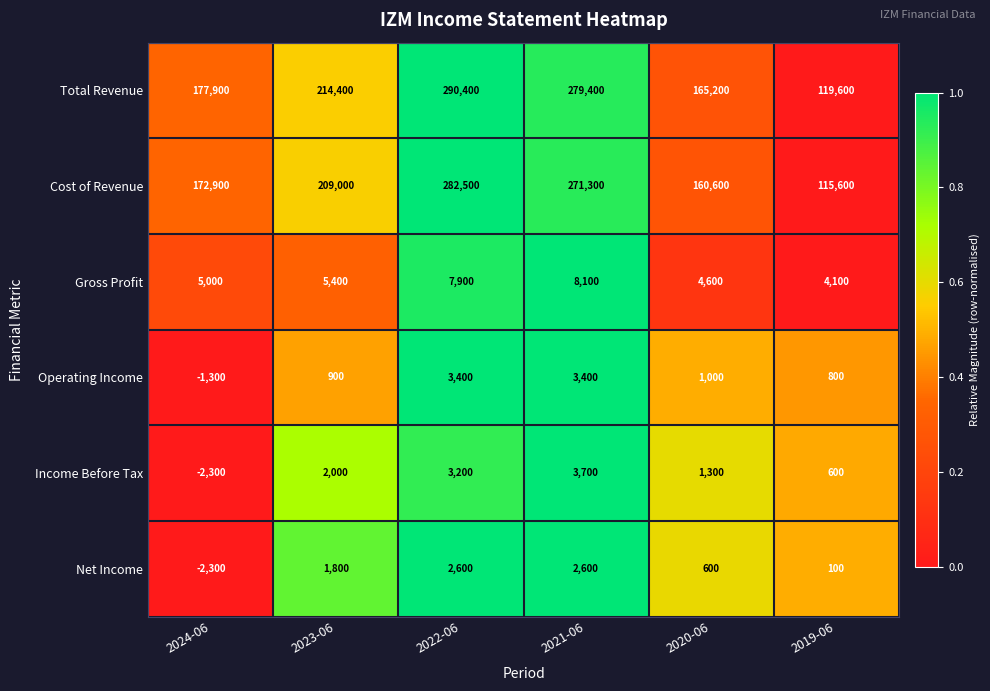

What is the difference between the Total Revenue values at 2021-06 and 2019-06?

159800